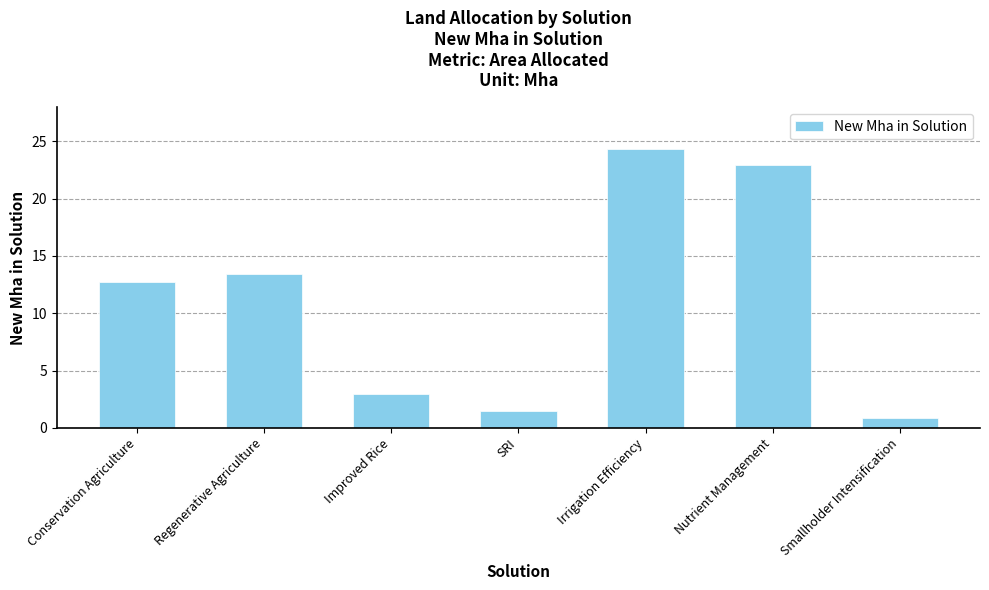

What is the average value?

11.2